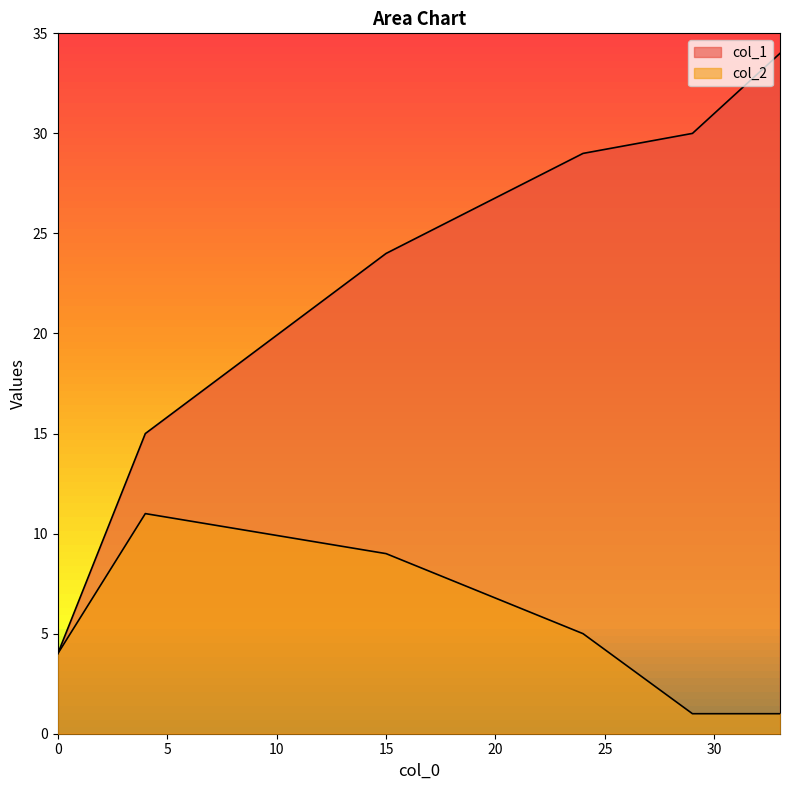

True or false: col_2 and col_1 intersect in this chart.

False